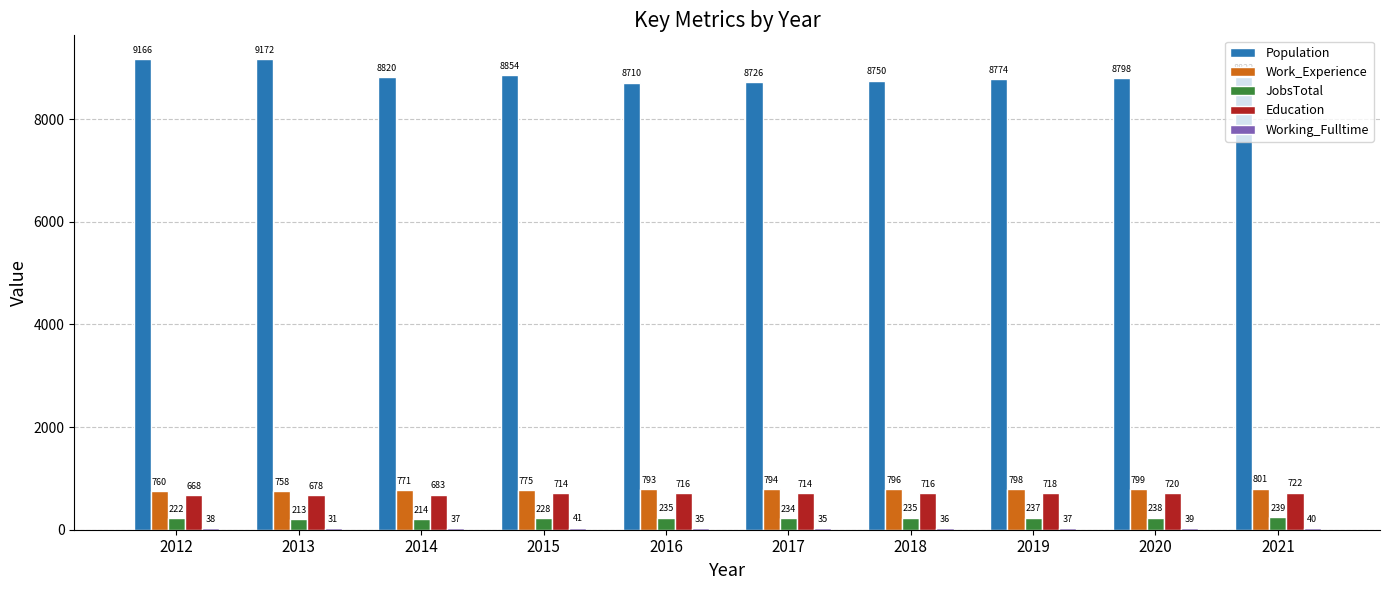

What is the highest value of the Education series?

722